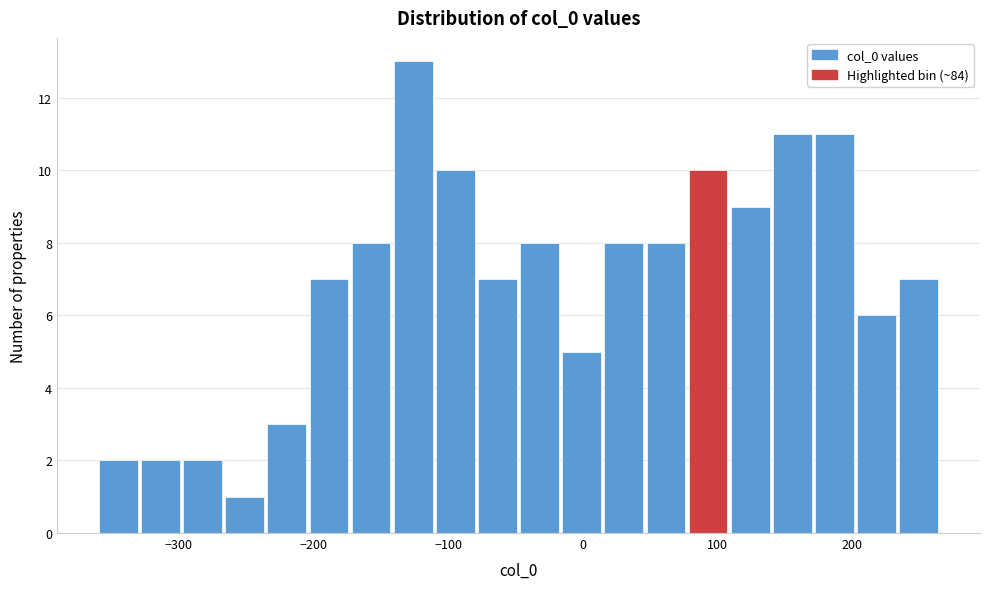

Around what value on the x-axis is the tallest bar? Give the approximate position of its centre, as read against the axis.

-130